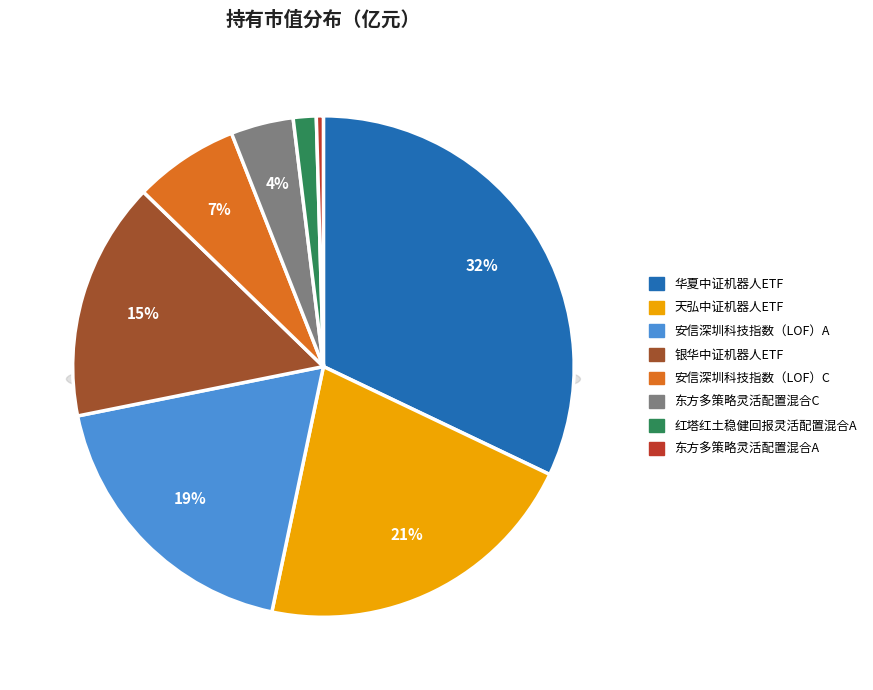

To the nearest percent, what portion does 银华中证机器人ETF represent?

15%